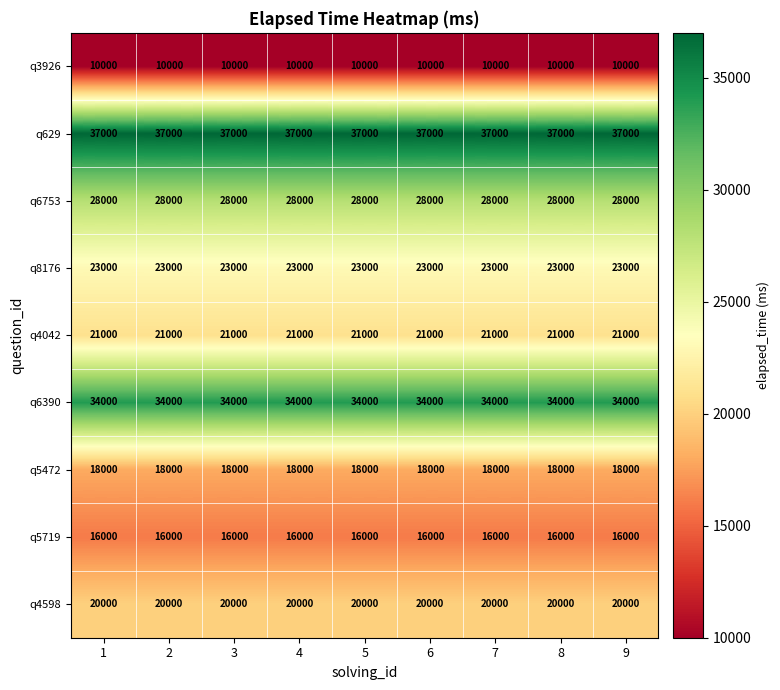

What is the difference between the highest and lowest values at 8?

27000